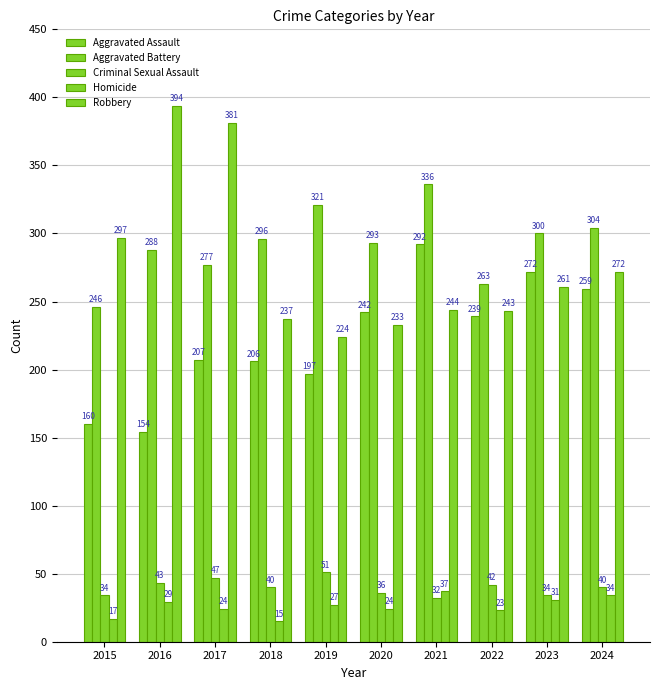

List the series in order of their peak value, highest first.

Robbery, Aggravated Battery, Aggravated Assault, Criminal Sexual Assault, Homicide